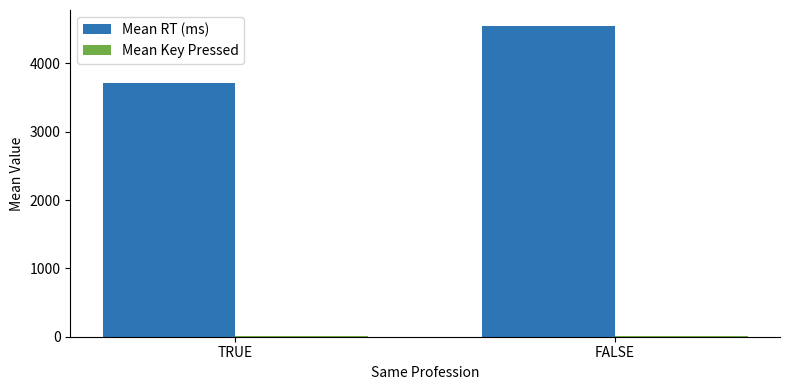

At which category is the sum across all series the highest?

FALSE